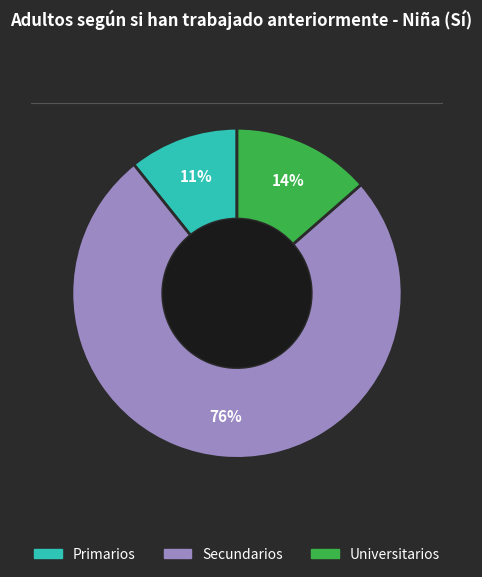

What percentage is the Universitarios slice, to the nearest percent?

14%